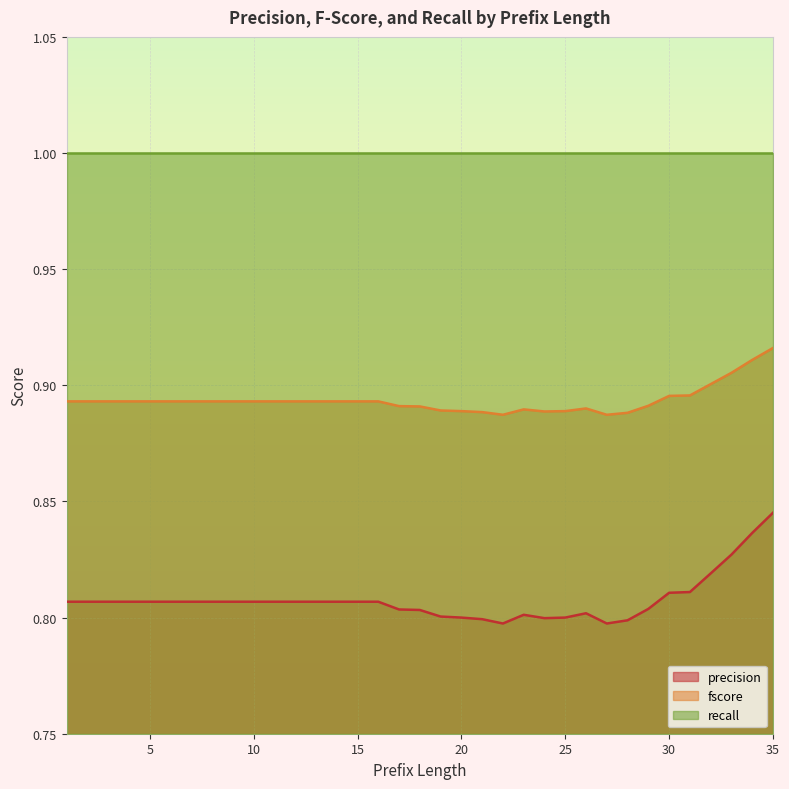

How many fscore values are between 0 and 1?

35